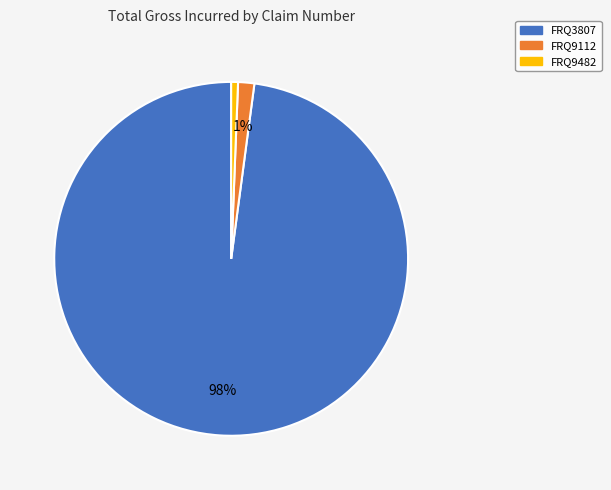

To the nearest percent, what portion does FRQ9482 represent?

1%